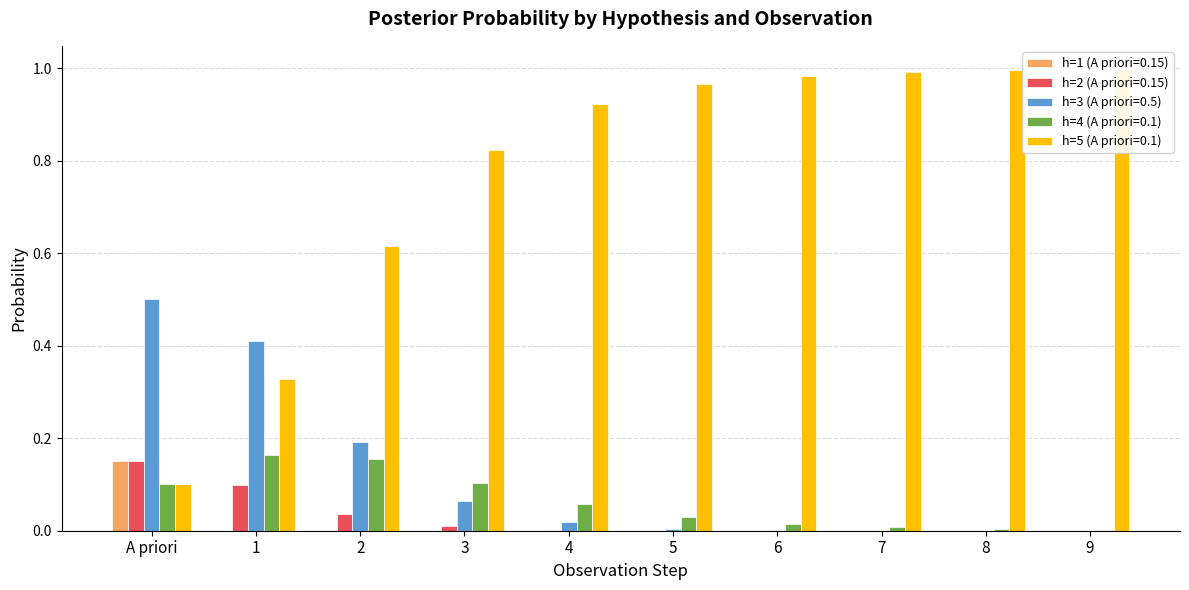

What is the difference between the h=3 (A priori=0.5) values at 1 and 5?

0.4